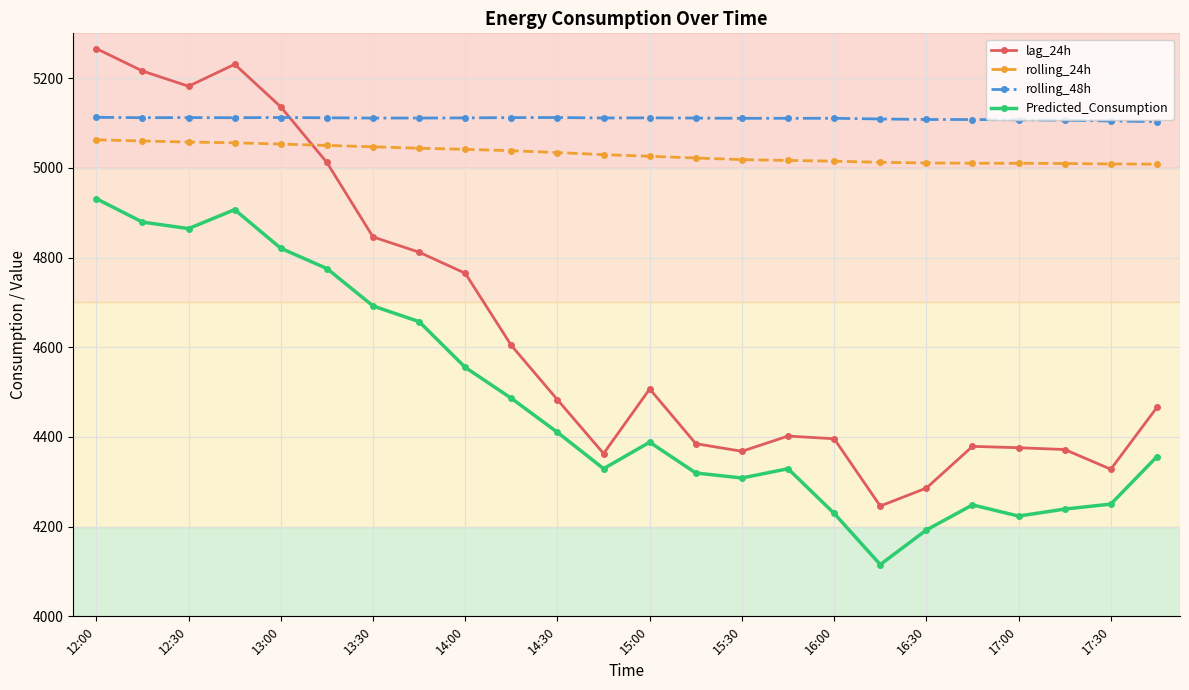

Does the chart display data point markers on the line(s)?

Yes